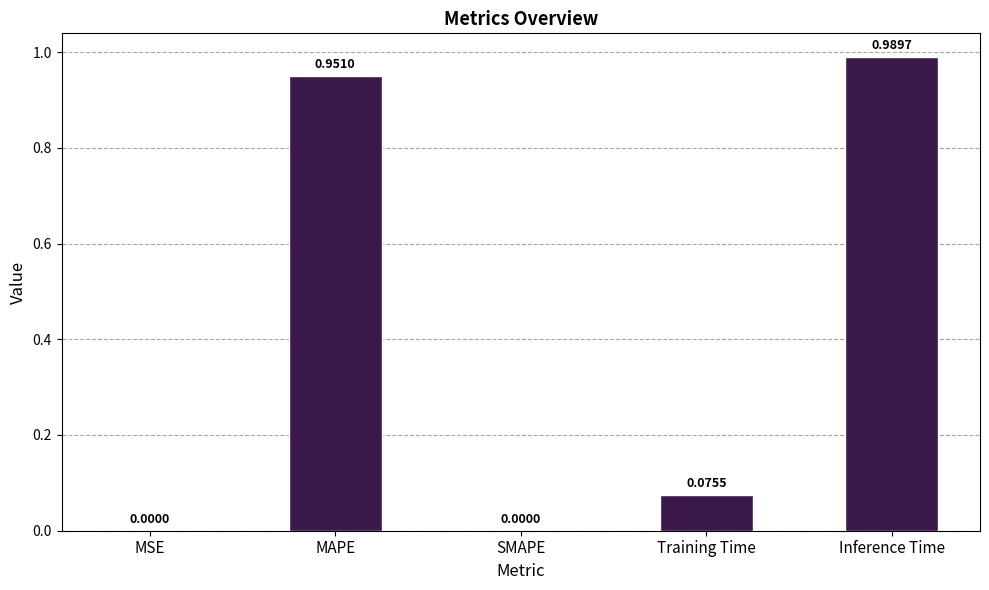

Which category has the highest value across all series?

Inference Time